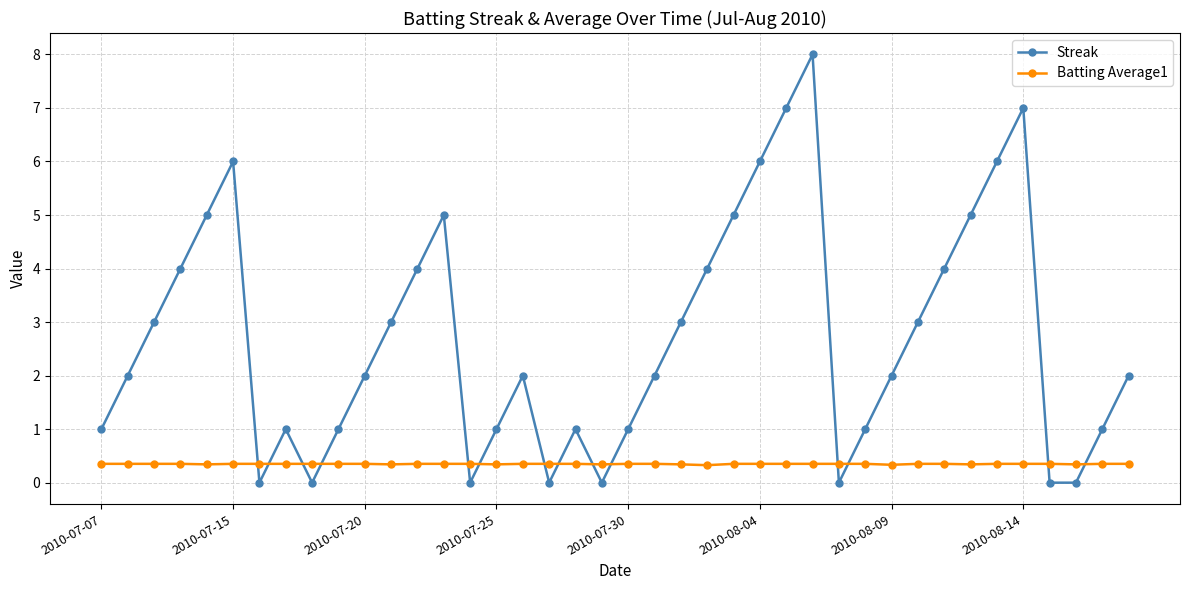

True or false: Streak has more than 2 points higher than both neighbors.

True